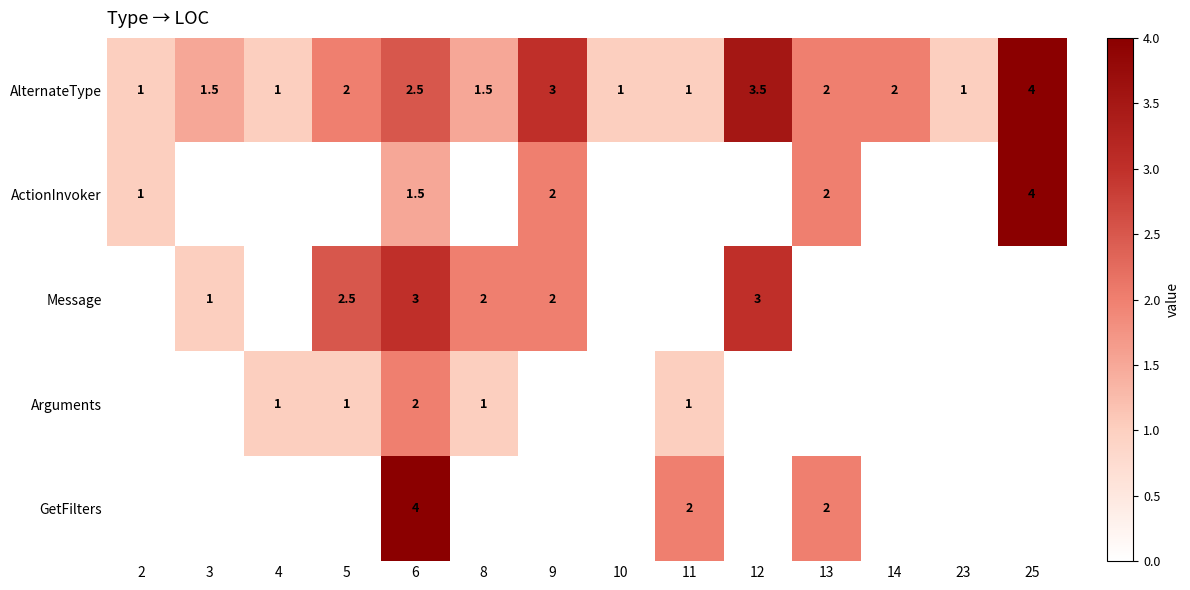

True or false: AlternateType has a value of 1.0 at 23.

True